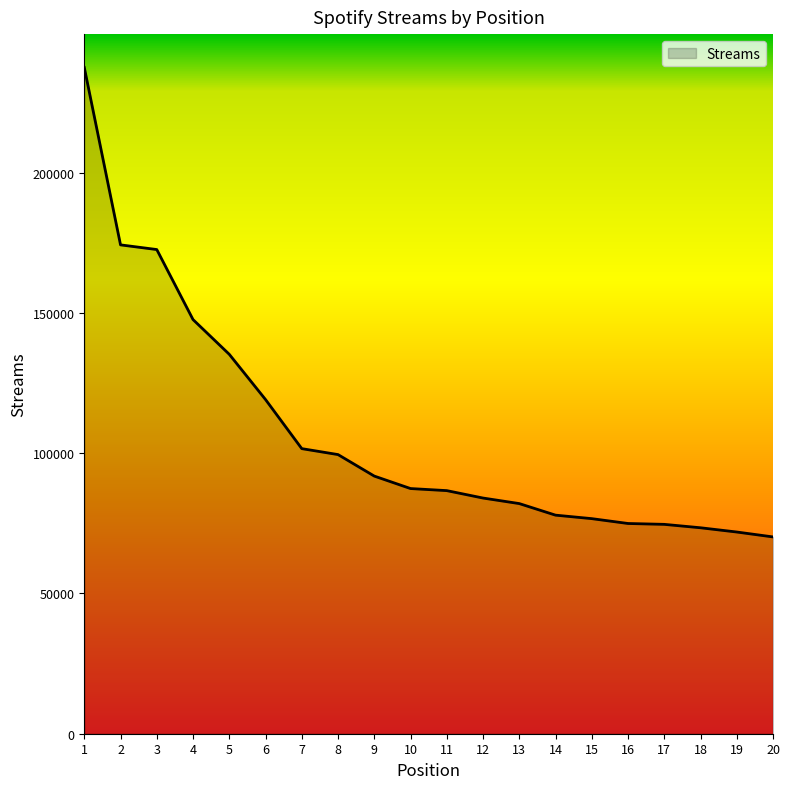

What is the change in value from 1 to 11?

-150825